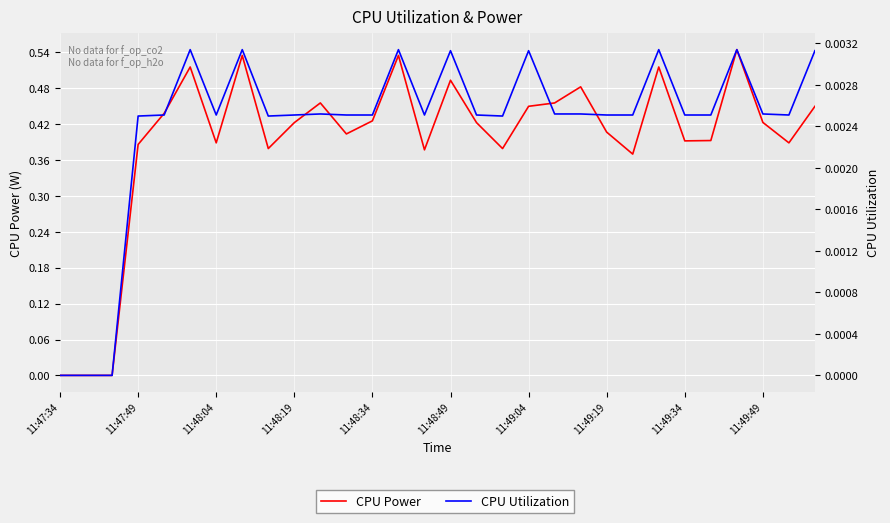

In CPU Utilization, how many points are lower than both neighbors (excluding endpoints)?

5